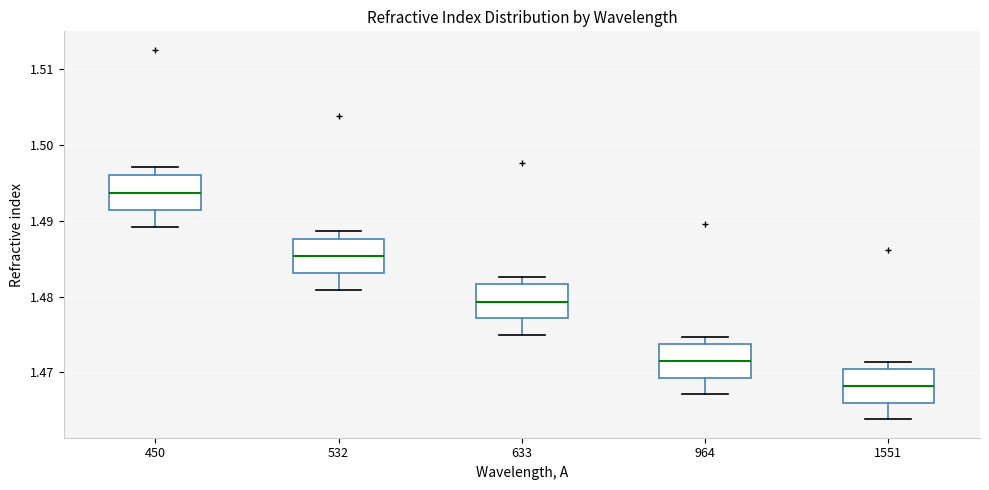

Where does the median line of the box at x = 633 sit on the y-axis? The values are not printed on the chart, so give them approximately, as read against the axis.

1.479